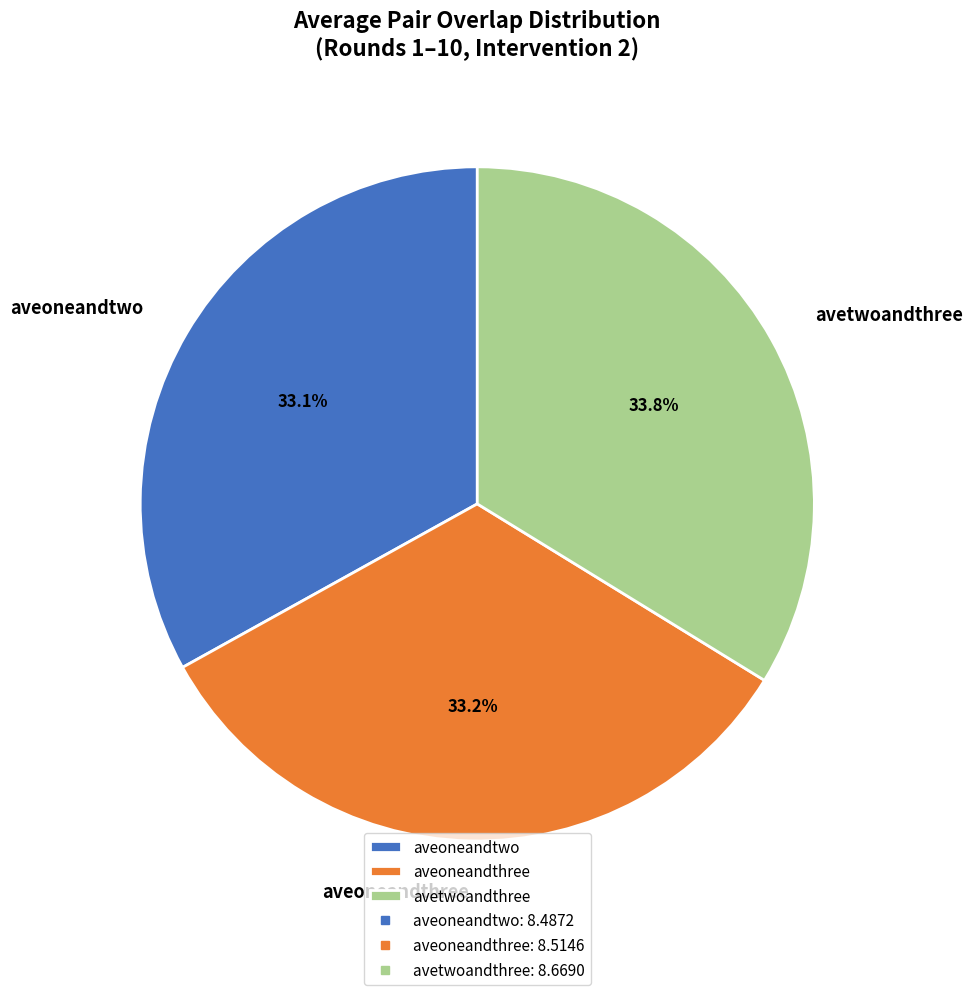

What is the largest slice in the pie chart?

avetwoandthree